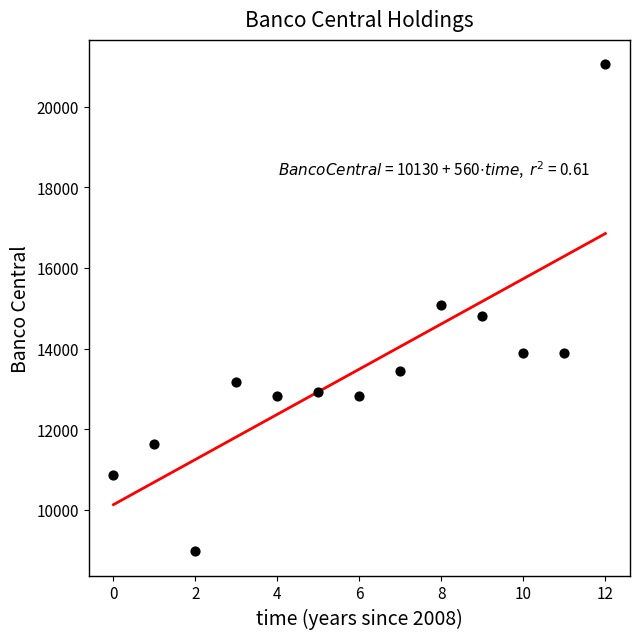

What is the range of Y values (max minus min)?

12074